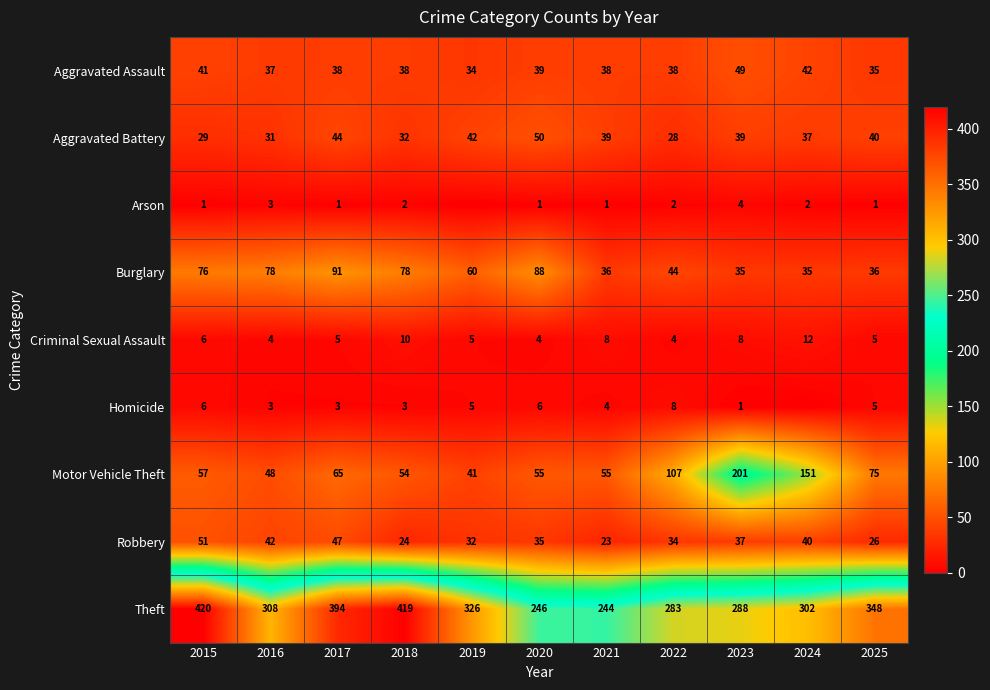

What is the total value across all series at 2015?

687